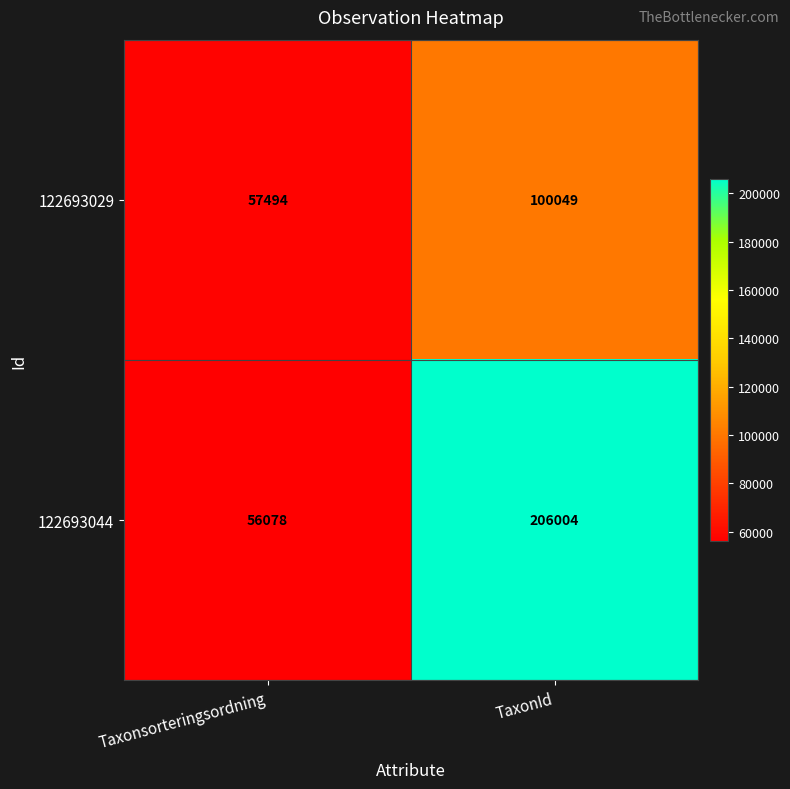

What is the total value across all series at TaxonId?

306053